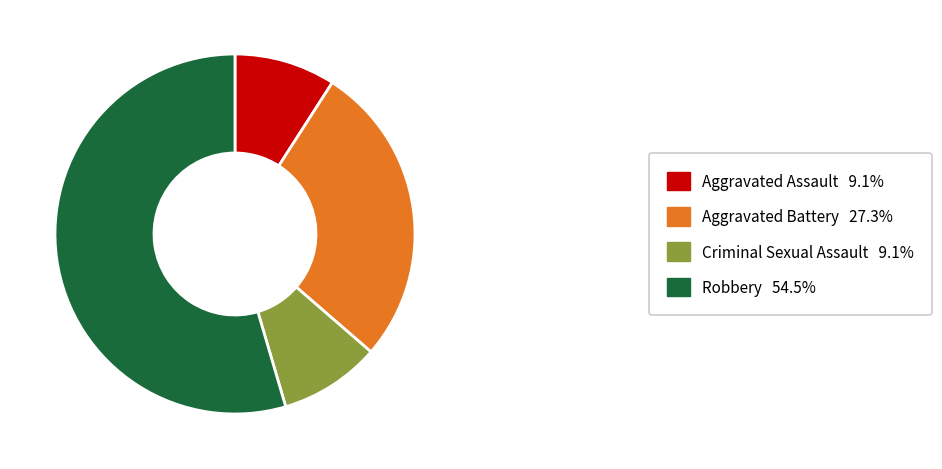

True or false: Criminal Sexual Assault accounts for 9% of the total.

True